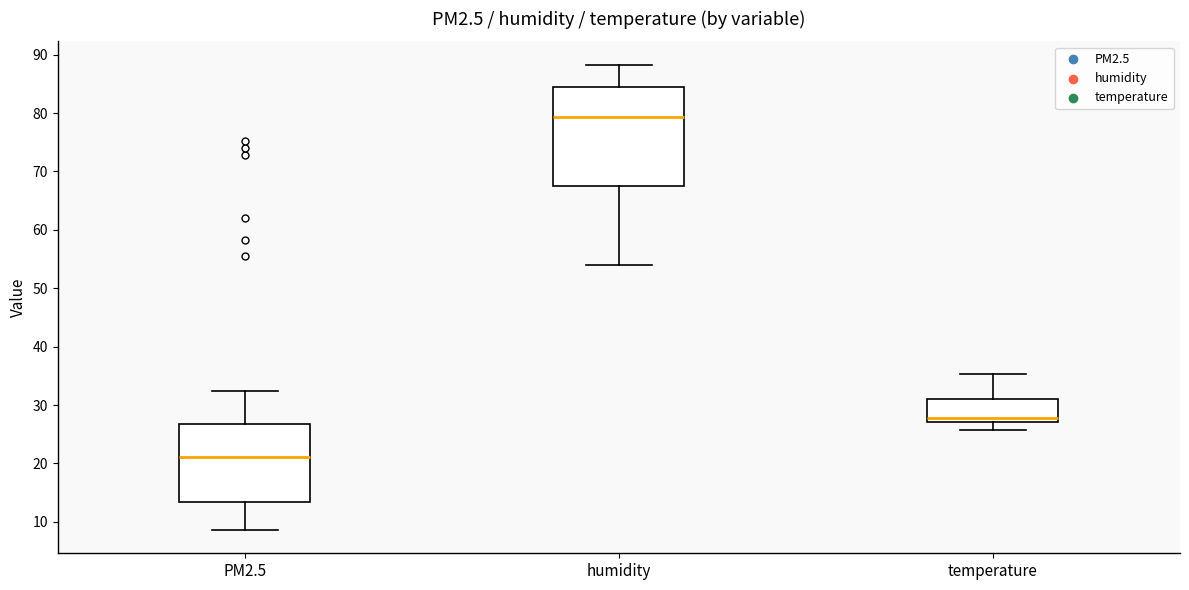

Reading left to right, read every box against the y-axis: the position of its median line, the range the box covers, and the ends of its whiskers. The values are not printed on the chart, so give them approximately, as read against the axis.

PM2.5: median 21, box 13 to 27, whiskers 9 to 32
humidity: median 79, box 68 to 84, whiskers 54 to 88
temperature: median 28, box 27 to 31, whiskers 26 to 35